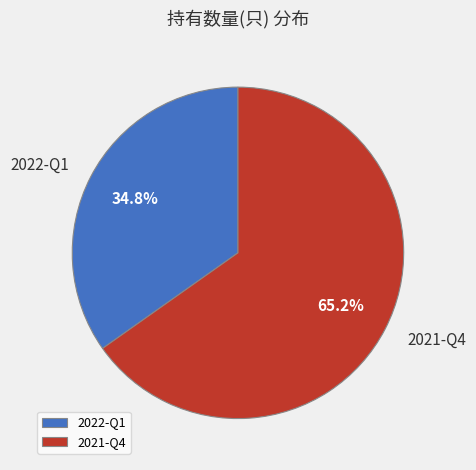

To the nearest percent, what portion does 2021-Q4 represent?

65%